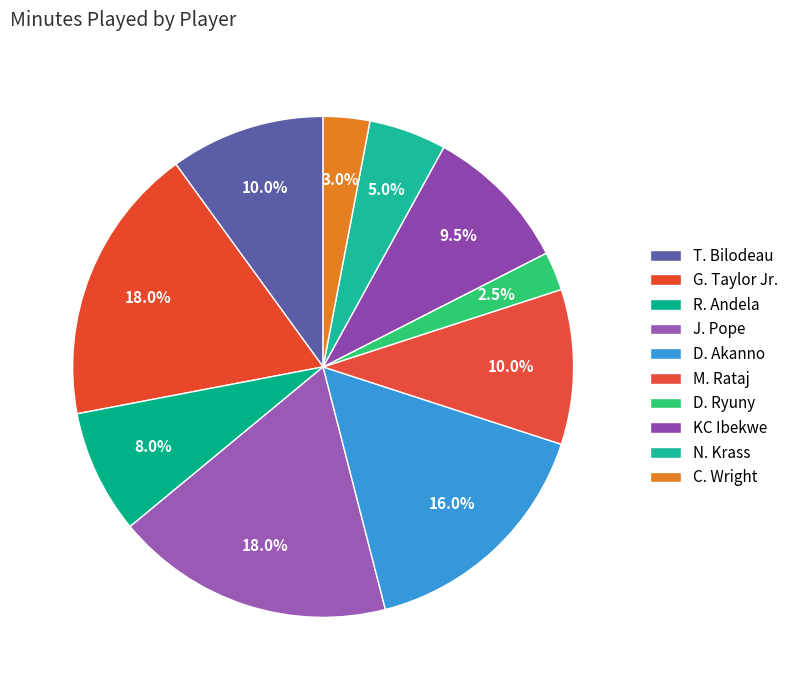

Rank the categories by value from highest to lowest.

G. Taylor Jr., J. Pope, D. Akanno, T. Bilodeau, M. Rataj, KC Ibekwe, R. Andela, N. Krass, C. Wright, D. Ryuny